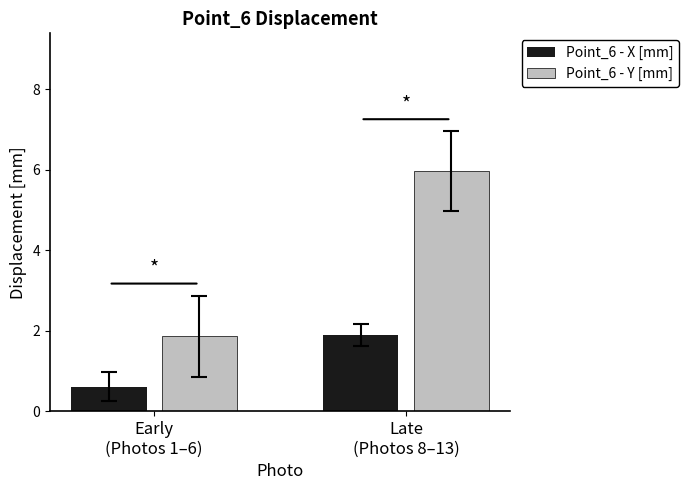

Is it true that Point_6 - X [mm] equals 0.6 at Early
(Photos 1–6)?

True